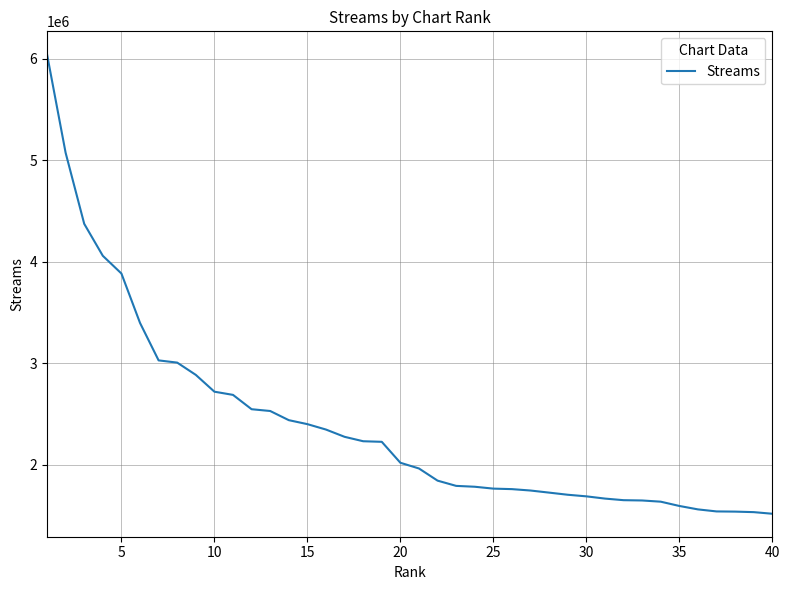

What is the difference between the maximum and minimum values?

4521815